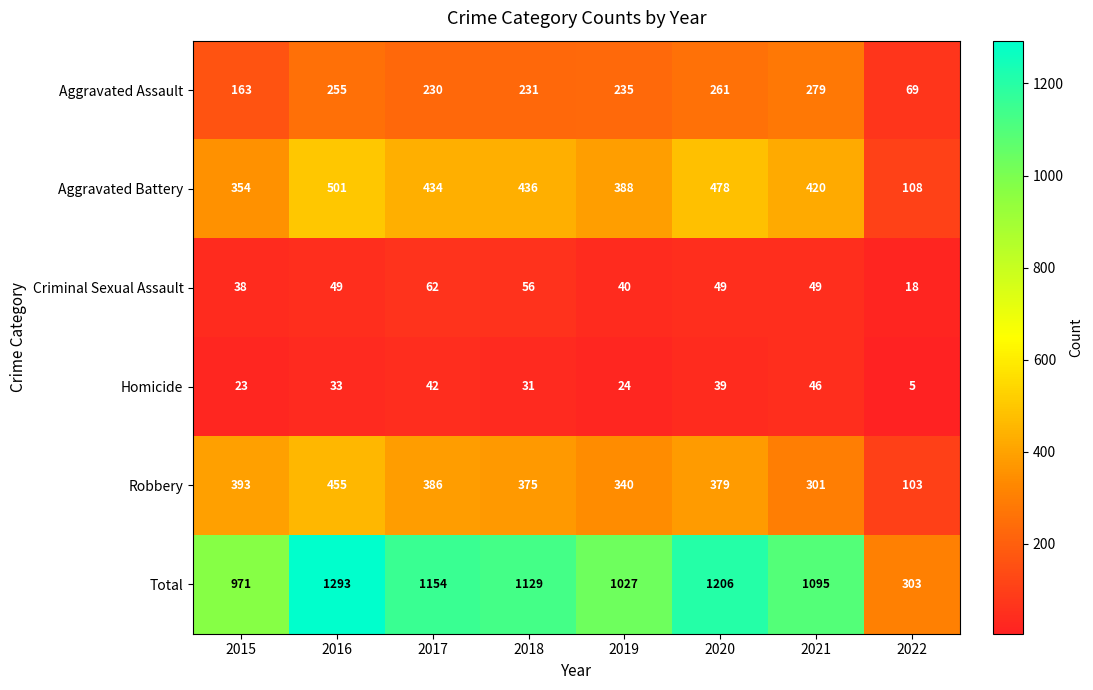

How many distinct data groups are displayed?

6